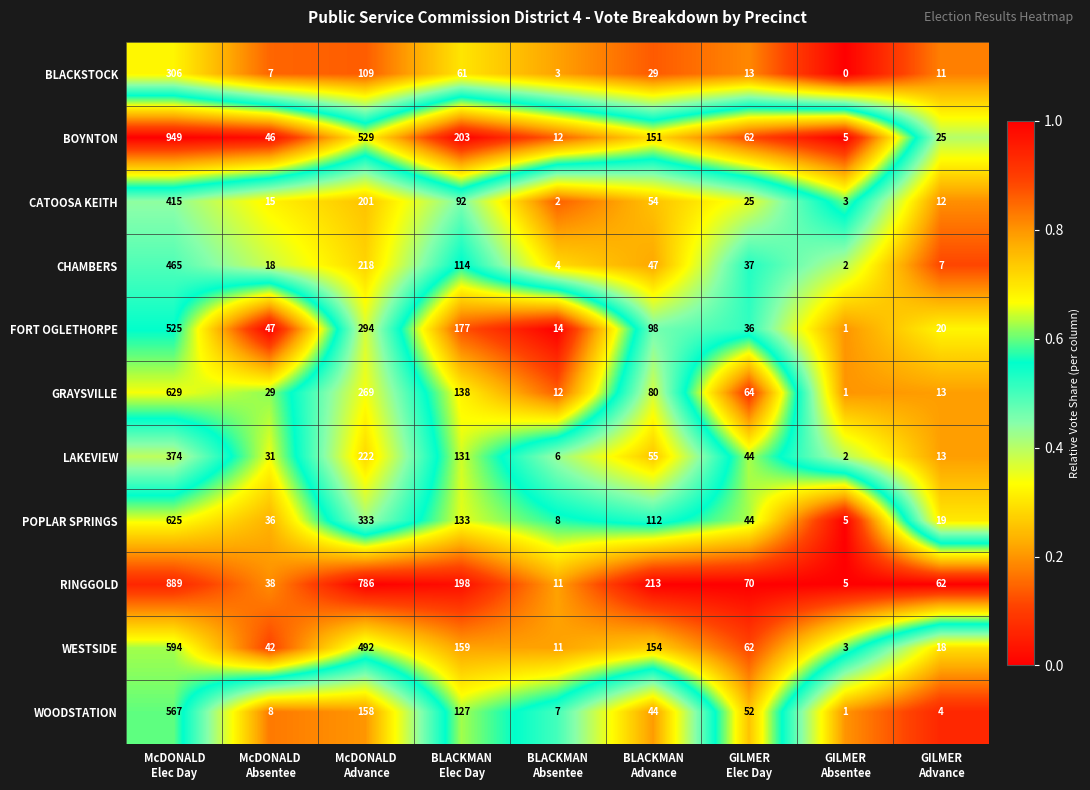

What is the average value of the FORT OGLETHORPE series?

135